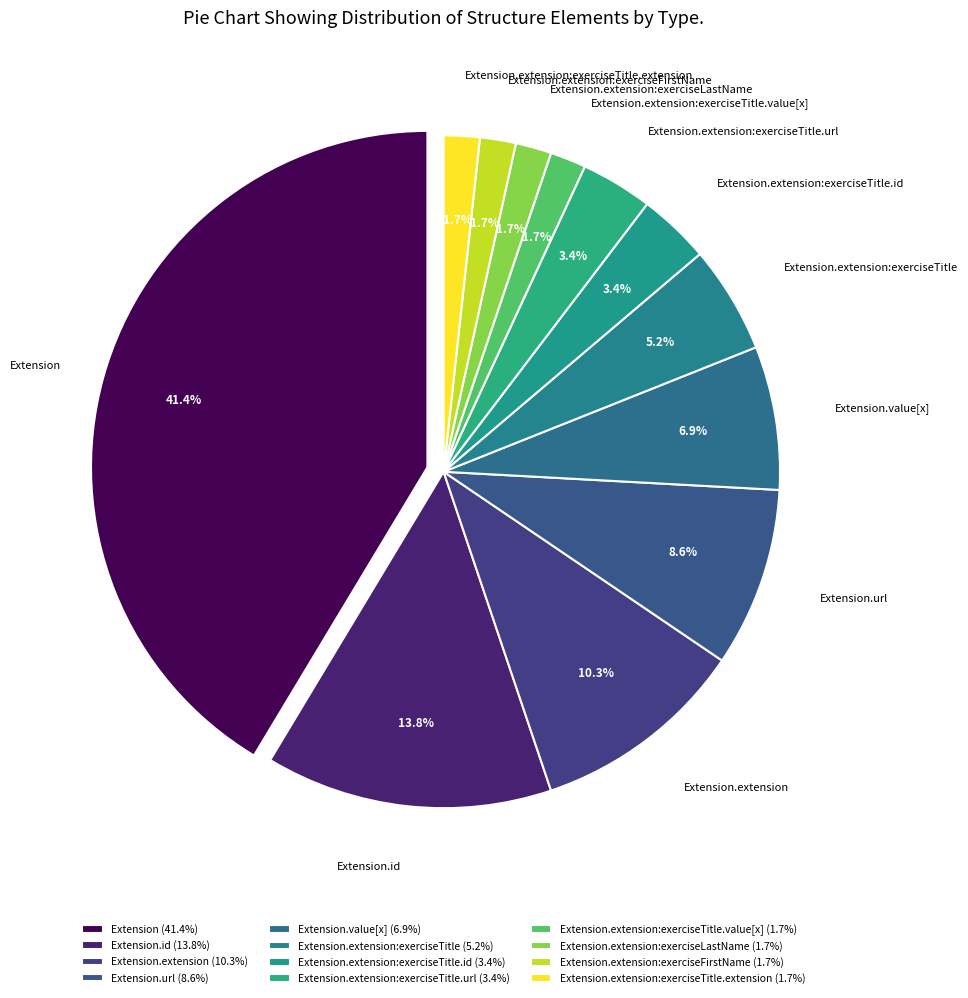

What percentage is the Extension.url slice, to the nearest percent?

9%